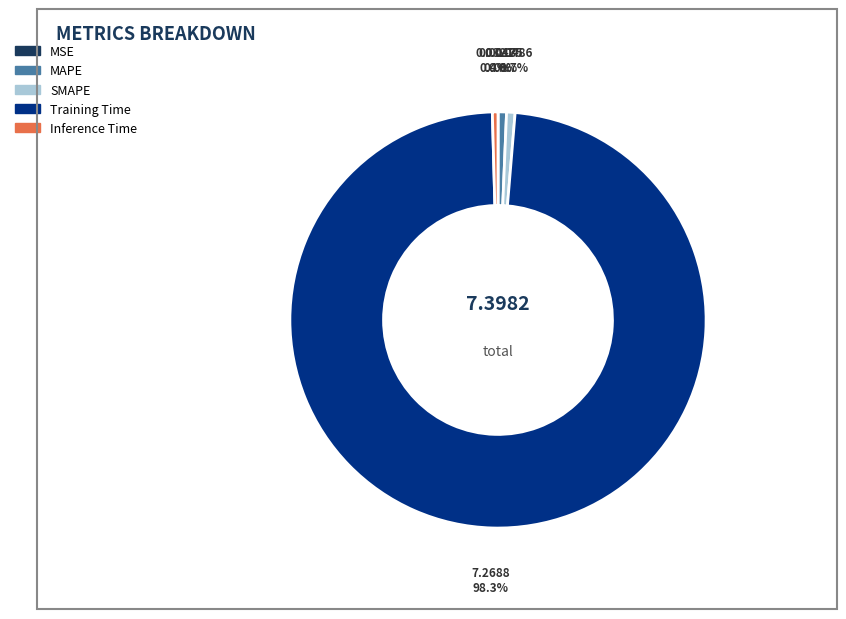

Which category has the biggest portion of the pie?

Training Time